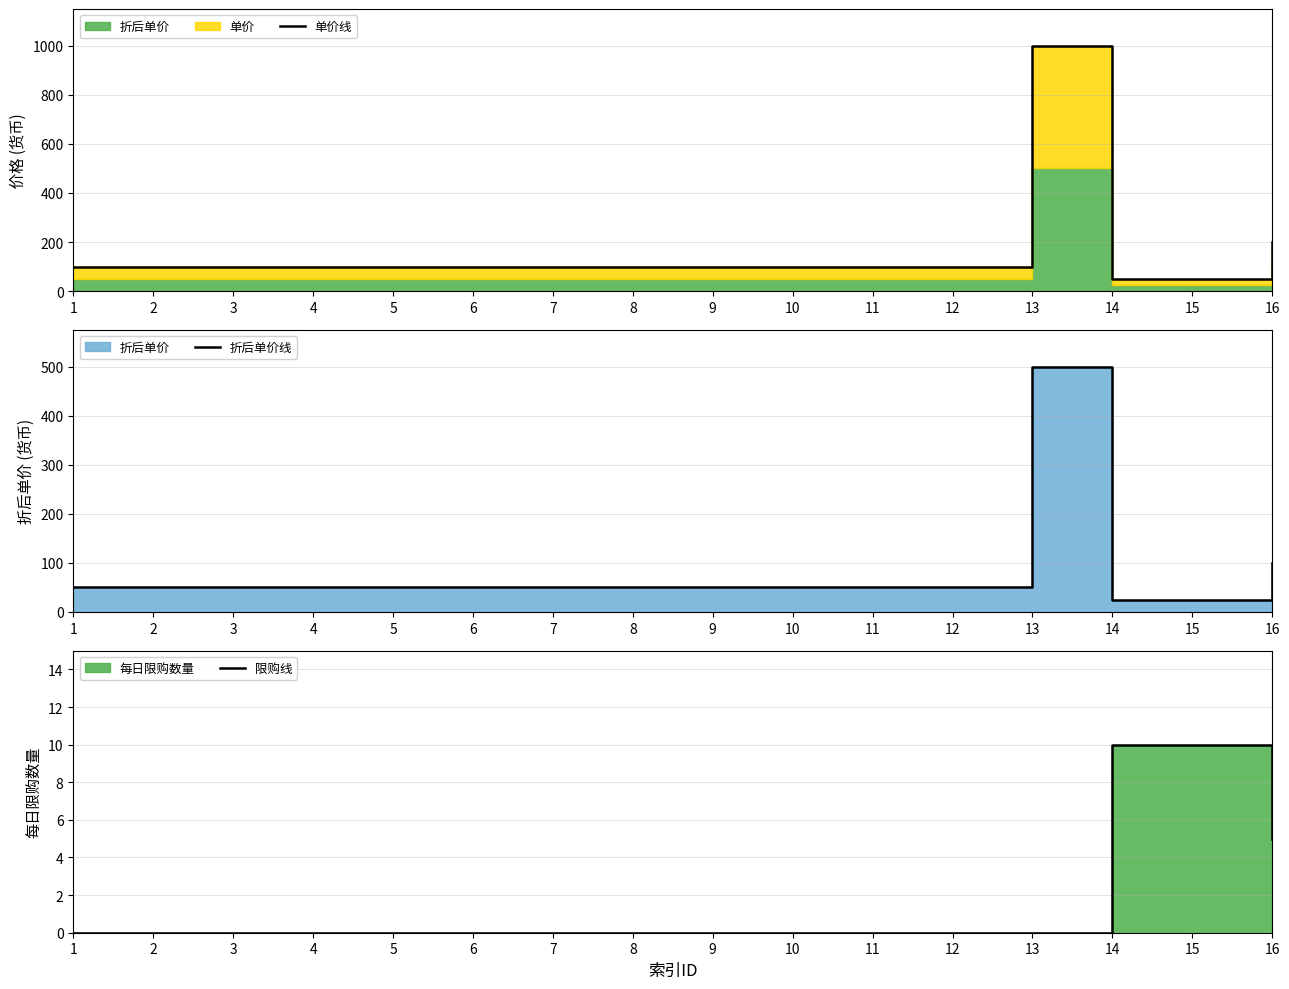

Which series has the widest spread of values?

单价线